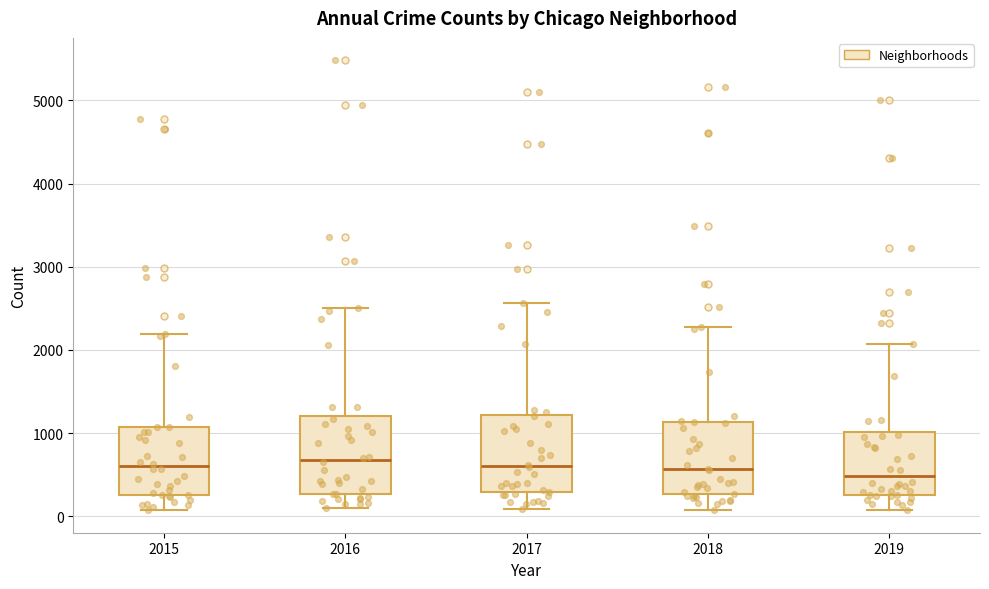

Where does the median line of the box at x = 2016 sit on the y-axis? The values are not printed on the chart, so give them approximately, as read against the axis.

700